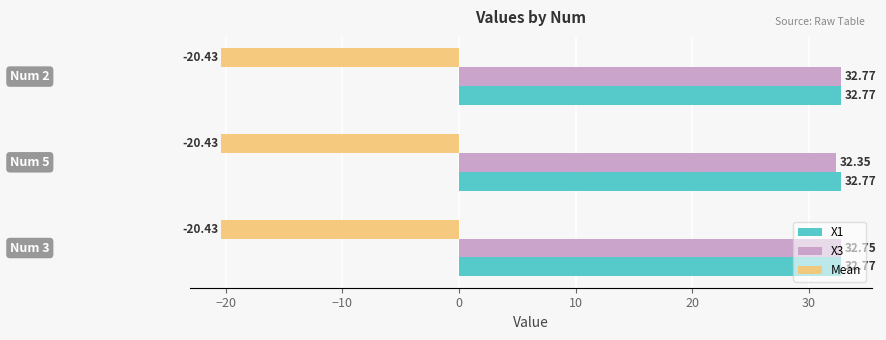

Which series has the largest total across all categories?

X1